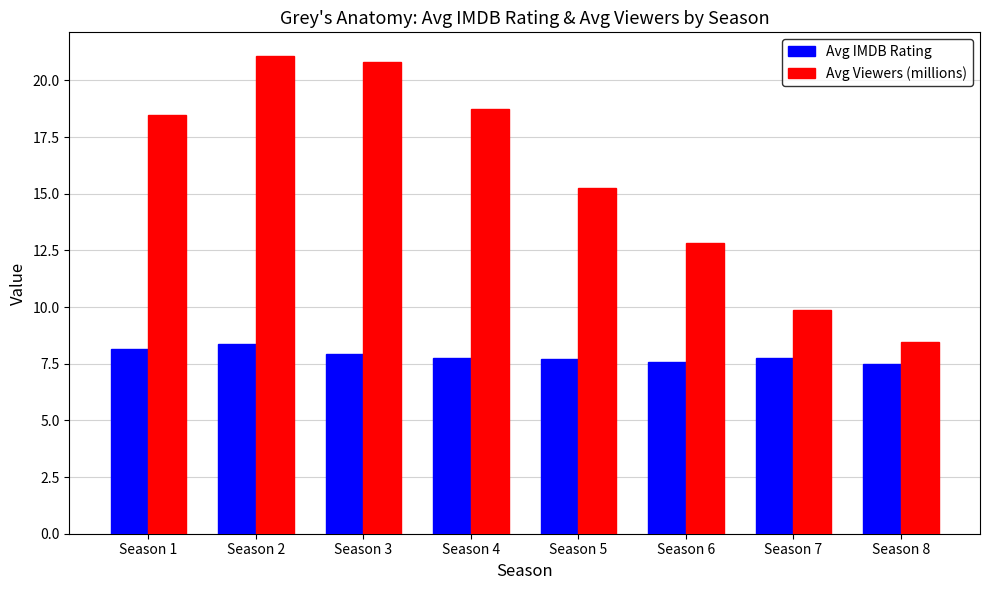

What is the greatest value displayed?

21.1